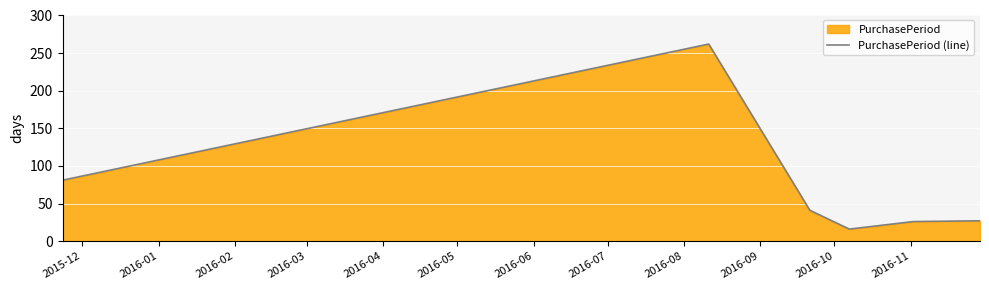

What is the sum of all values?

453